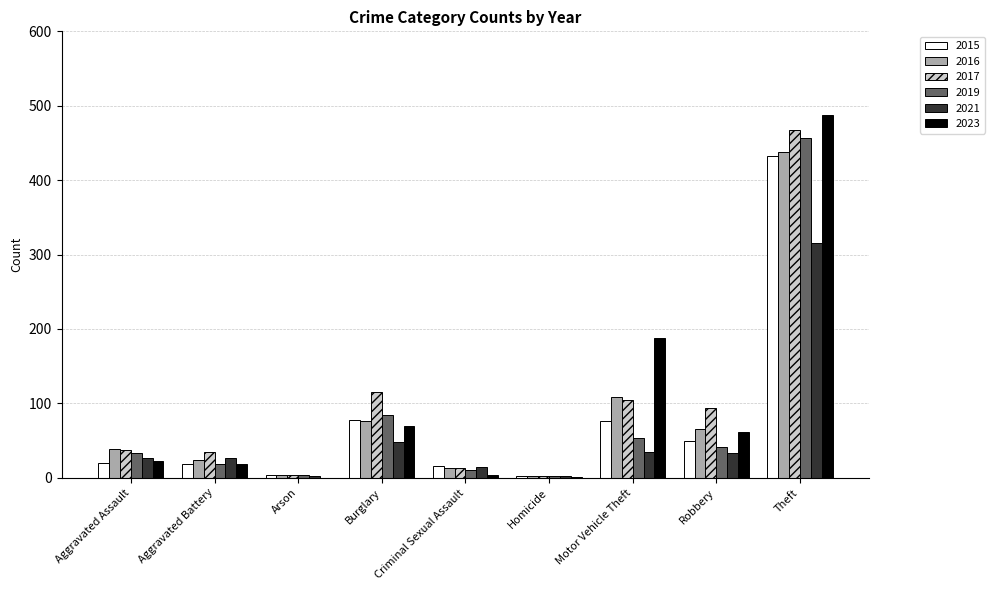

What is the sum of all 2019 values?

706